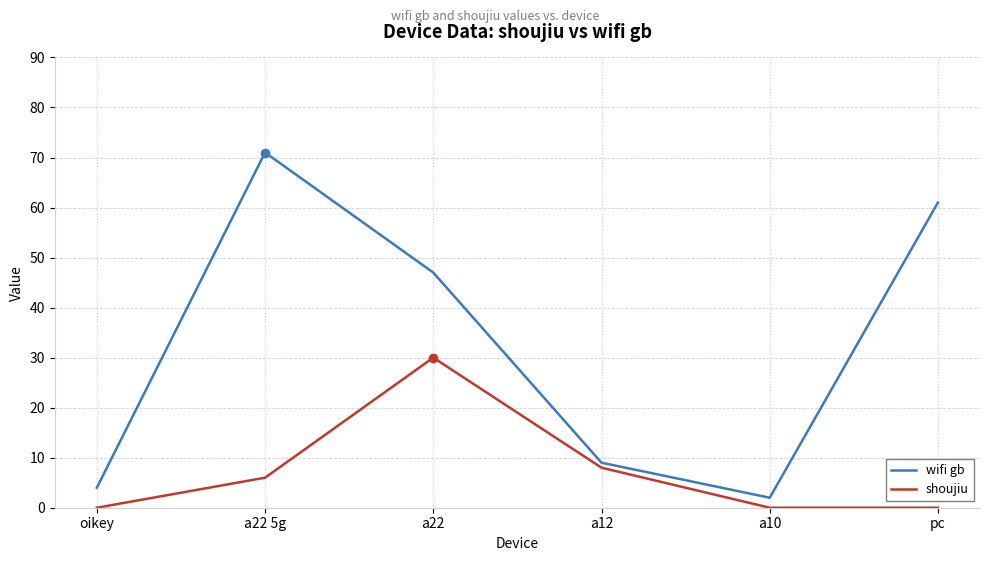

True or false: wifi gb and shoujiu intersect in this chart.

False